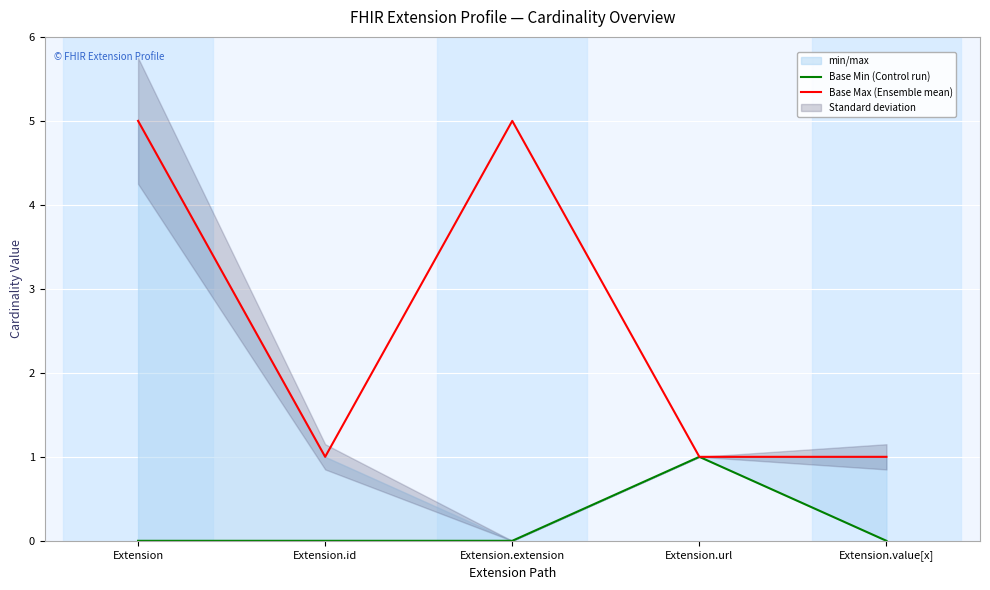

What is the maximum value for Base Max (Ensemble mean)?

5